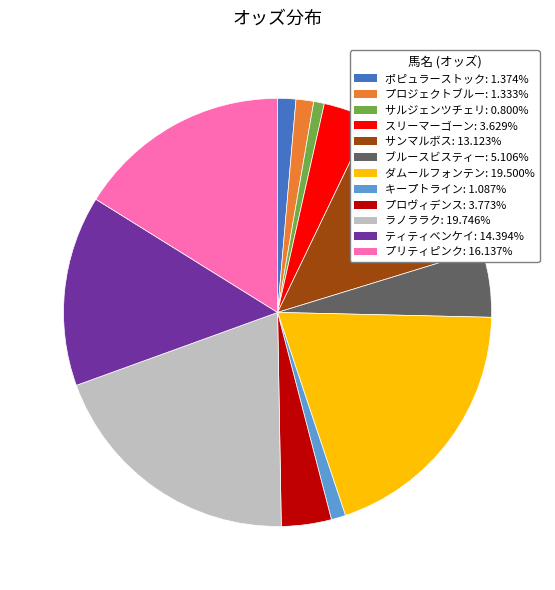

Is there a majority slice in this chart?

No